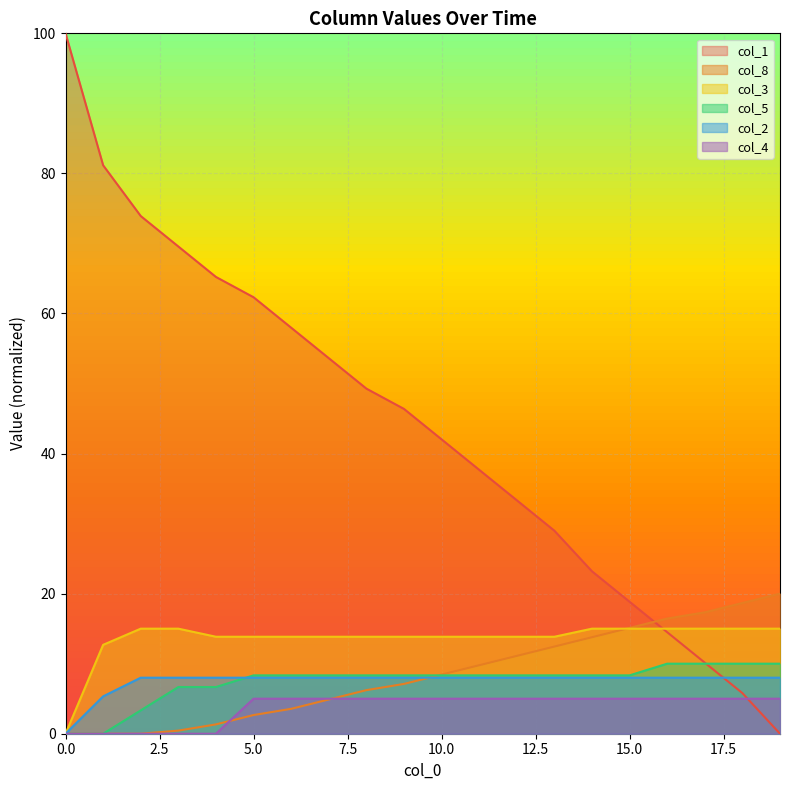

What is the spread (max minus min) of values at 15.0?

13.8